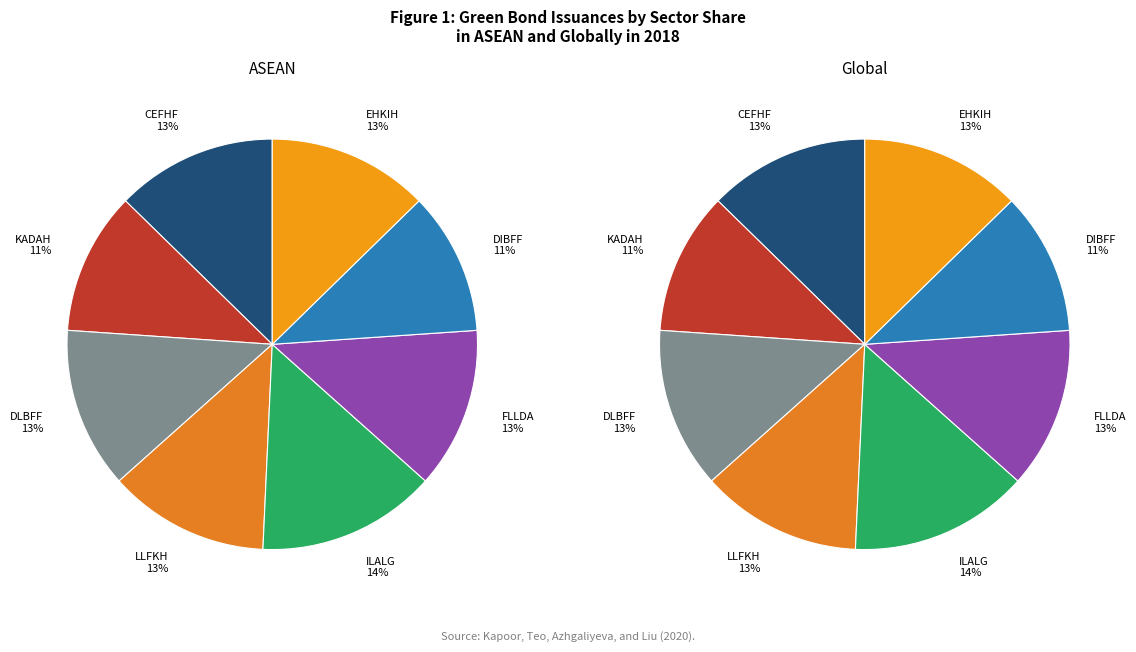

Is it true that HIHFF is 2% of the pie?

False